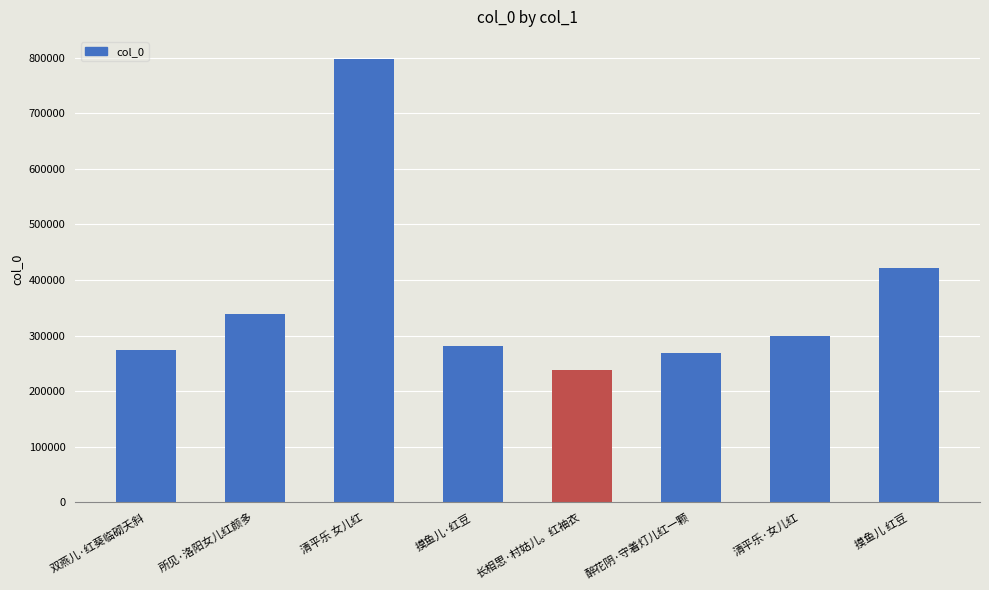

Read the value at 清平乐·女儿红, to the nearest 50.

299150